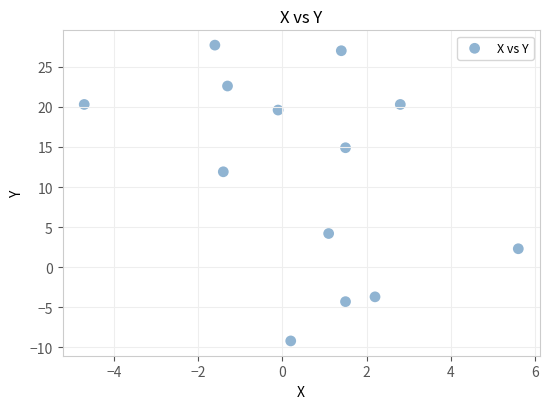

What Y value in the scatter plot is closest to 9?

11.9